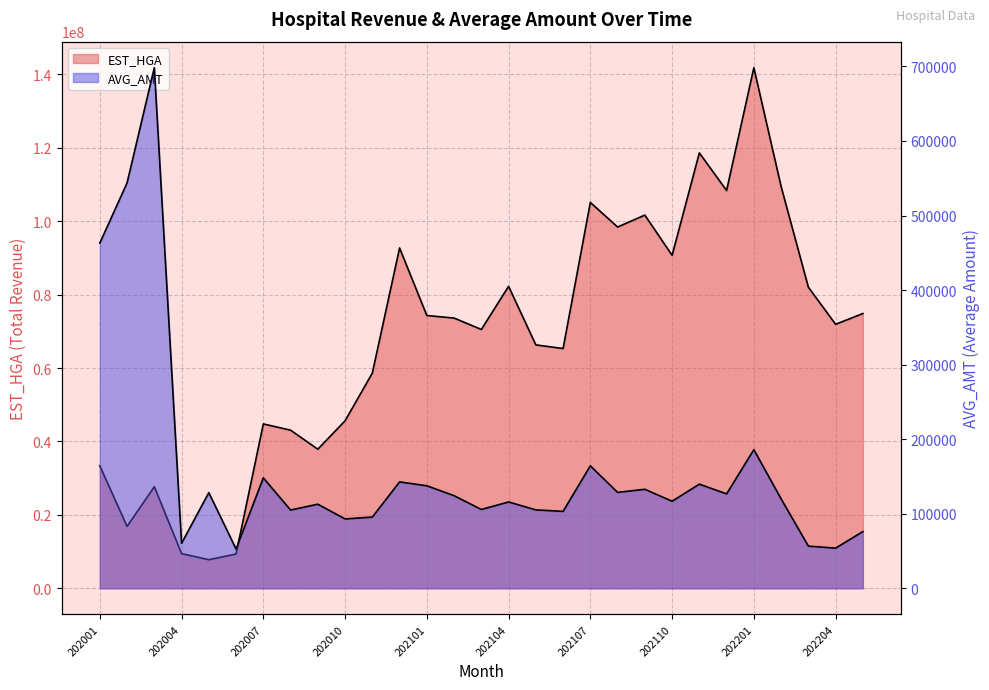

How many lines are shown in the chart?

2